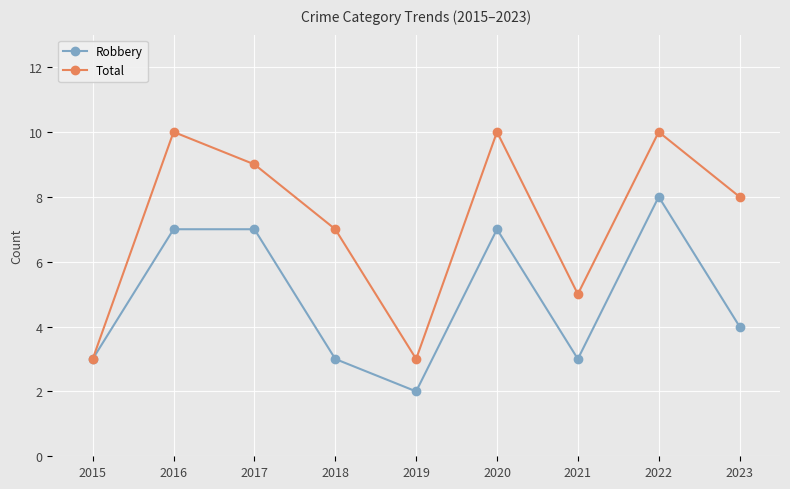

Which series has the largest range (max minus min)?

Total